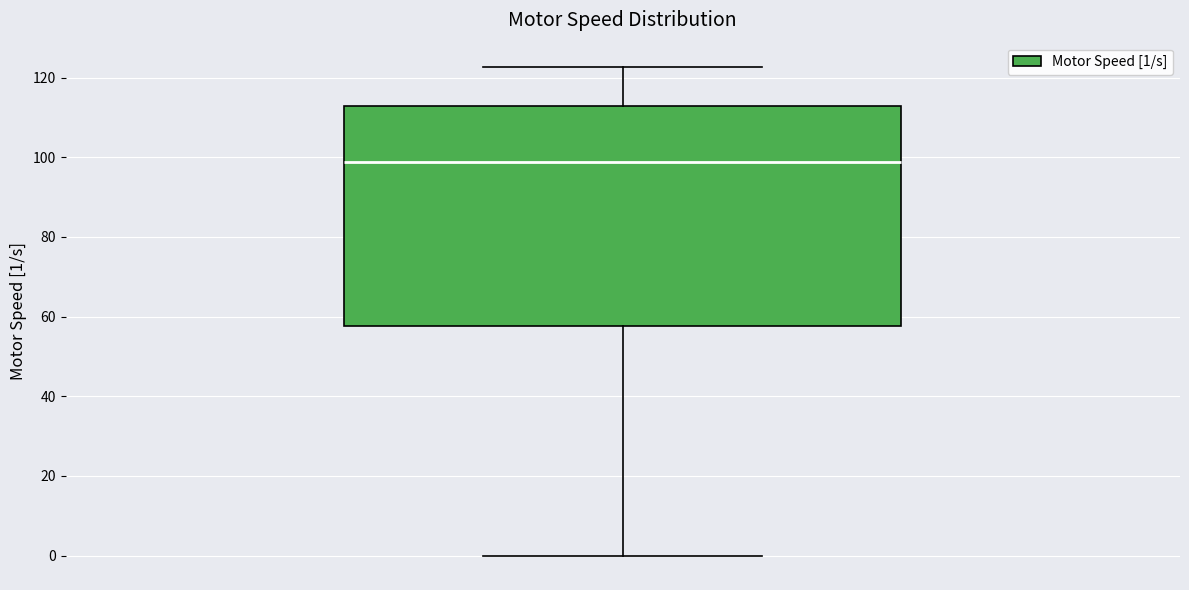

Transcribe this box plot: give where the median line is, the range the box spans, and where the two whiskers end, as read against the y-axis. The values are not printed on the chart, so give them approximately, as read against the axis.

median 98, box 58 to 112, whiskers 0 to 122